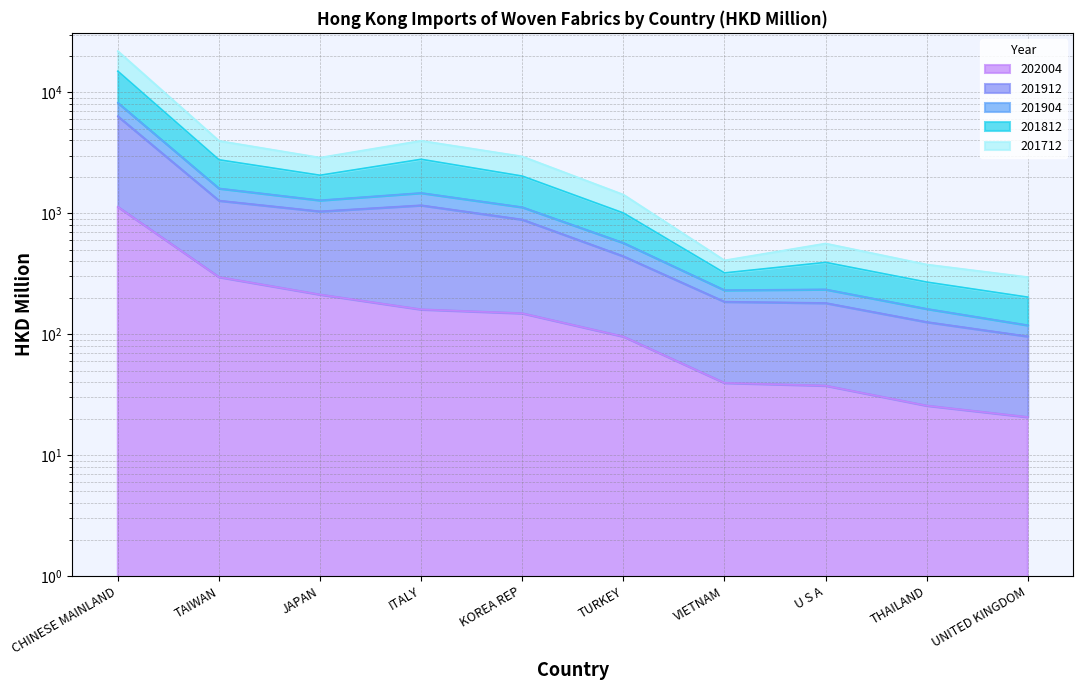

Which series has the largest total across all categories?

201904